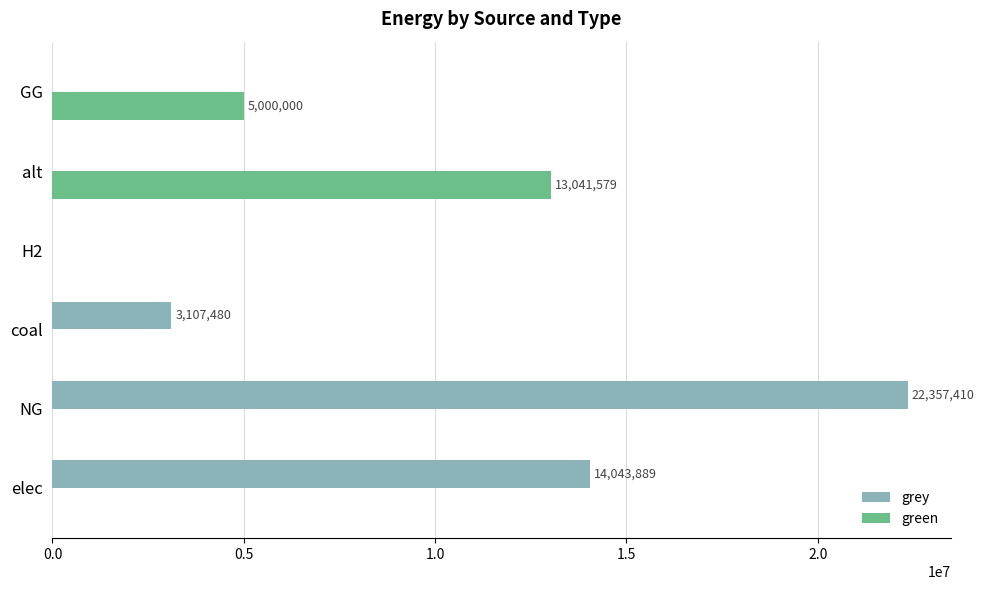

What is the total value across all series at GG?

5000000.0